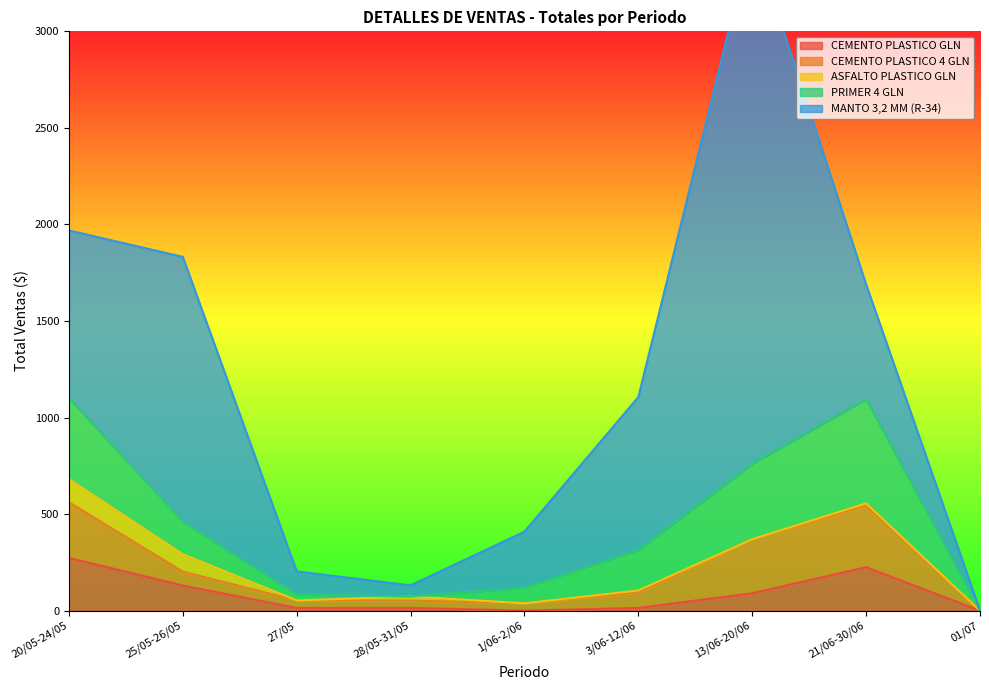

The value of PRIMER 4 GLN at 20/05-24/05 is 124.0. True or false?

False